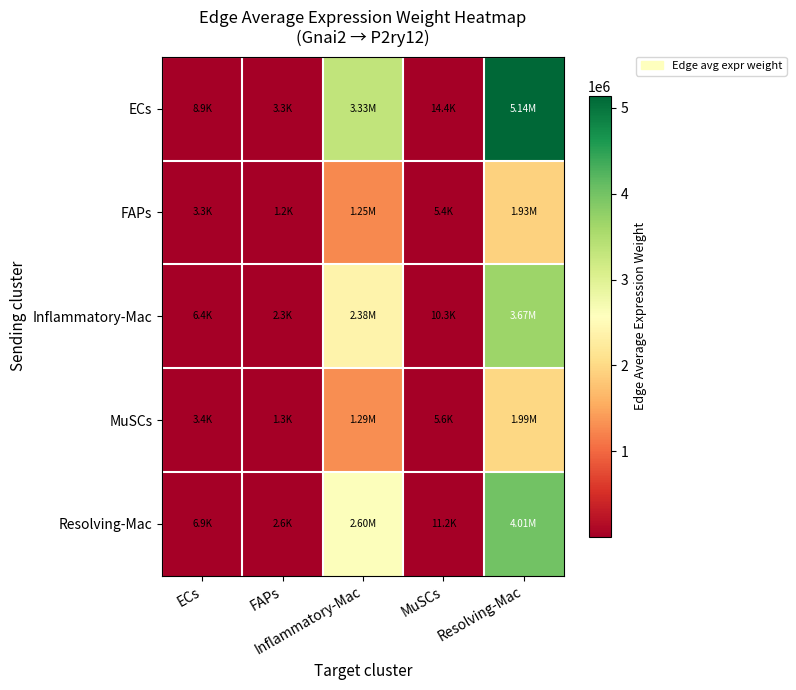

Rank the series by their maximum value, from highest to lowest.

ECs, Resolving-Mac, Inflammatory-Mac, MuSCs, FAPs